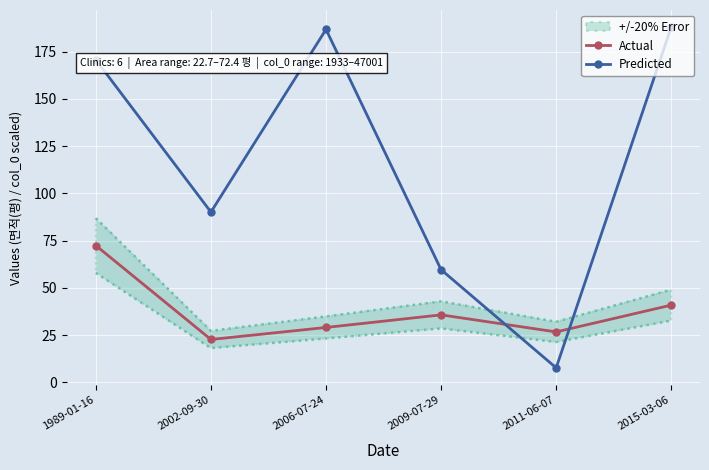

Between 1989-01-16 and 2006-07-24, which series saw the biggest shift?

Actual